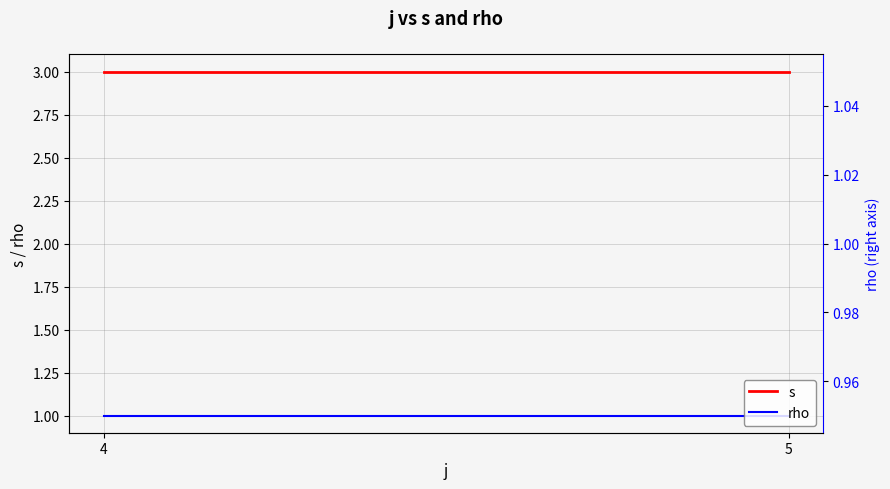

Which category has the lowest value across all series?

4